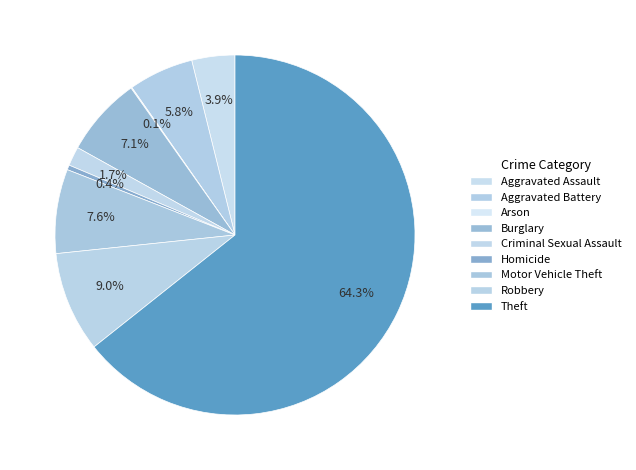

To the nearest percent, what is the combined percentage of Criminal Sexual Assault and Homicide?

2%